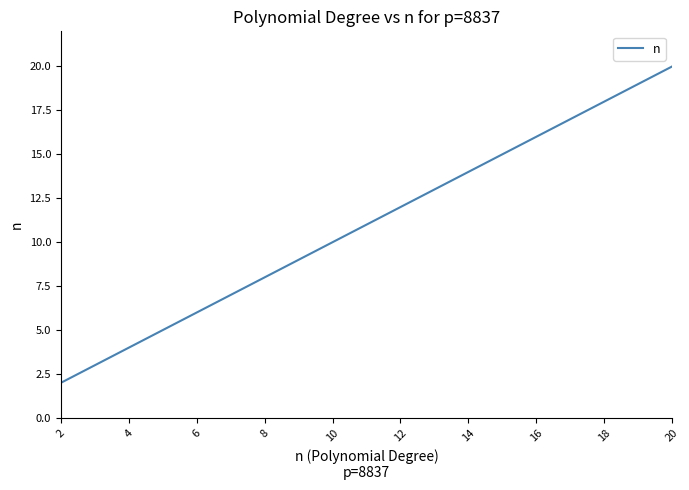

What is the greatest value displayed?

20